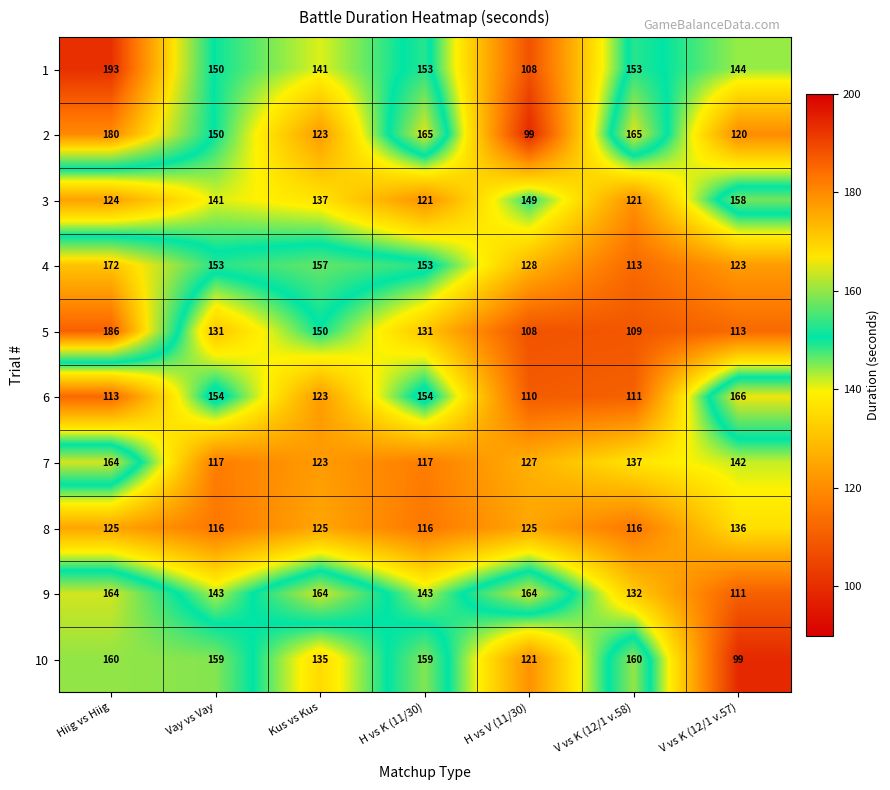

What is the sum of all 7 values?

927